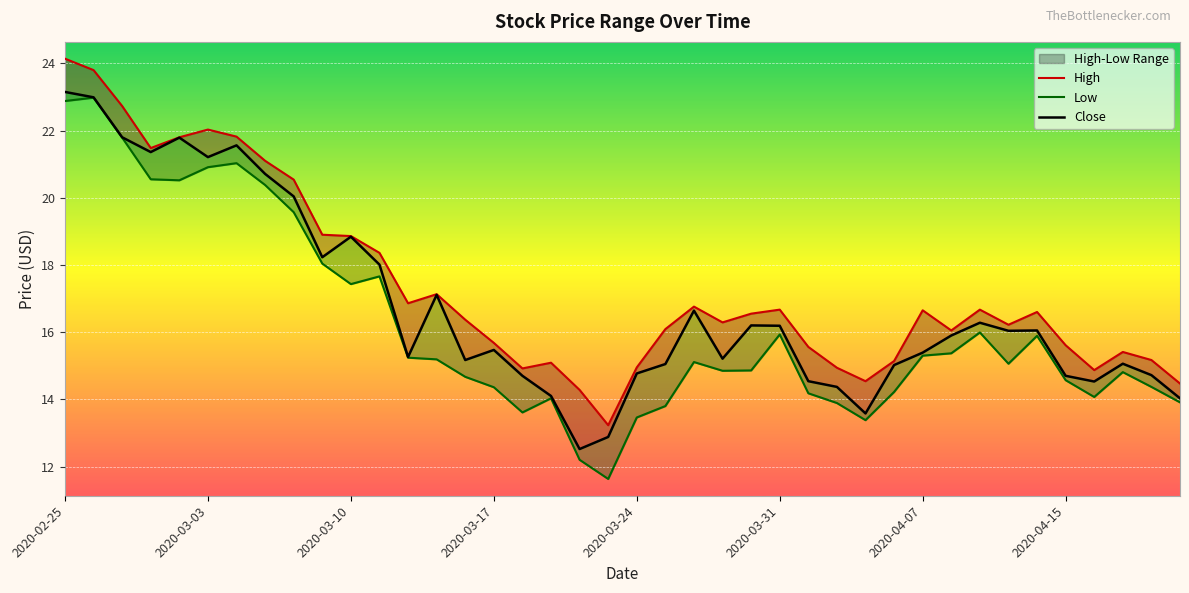

Which has a higher value, 12 or 36?

12